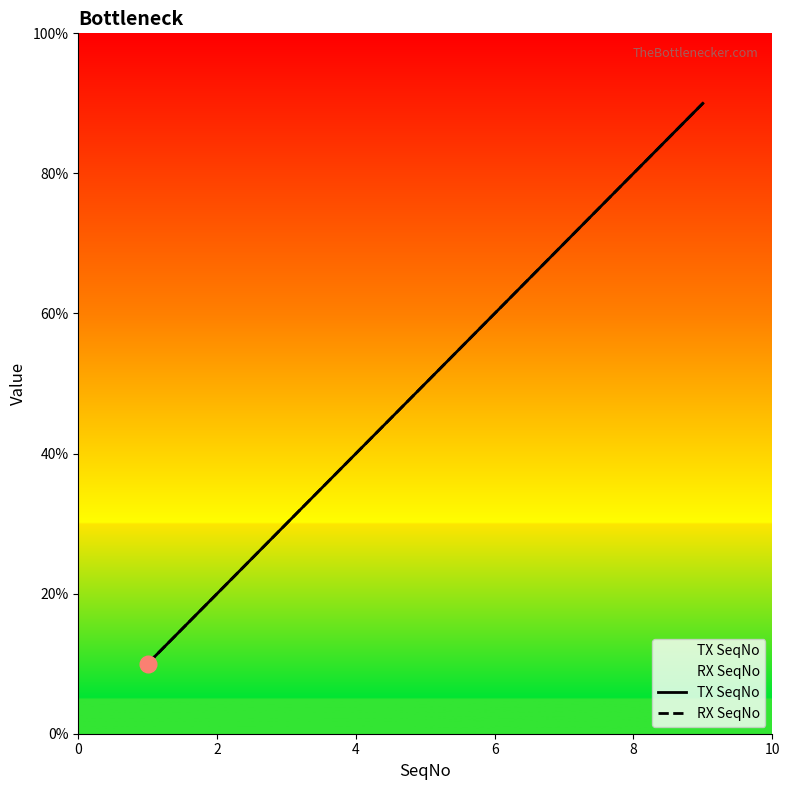

True or false: RX SeqNo and TX SeqNo intersect in this chart.

False